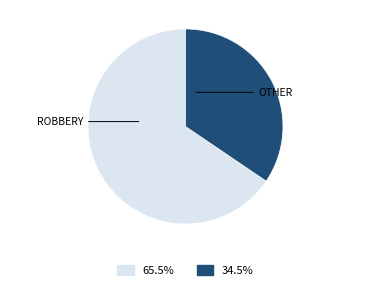

Is there any slice that represents more than half of the pie?

Yes